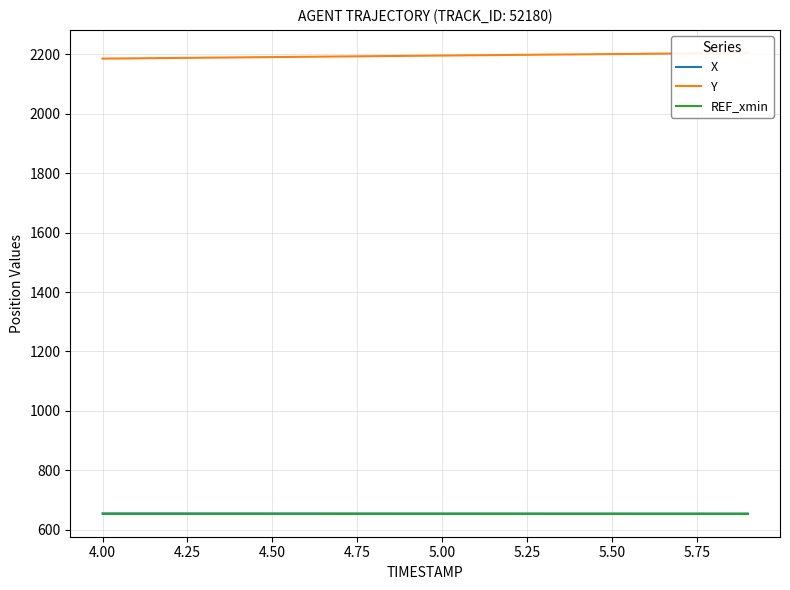

Is it true that REF_xmin equals 654.2 at 4.00?

True